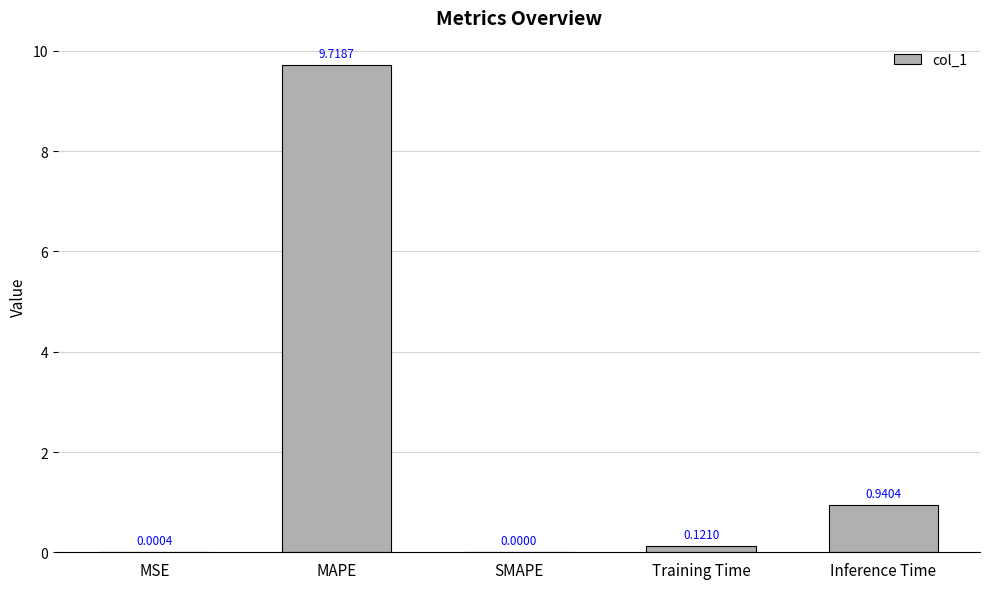

What is the maximum value shown in the chart?

9.7